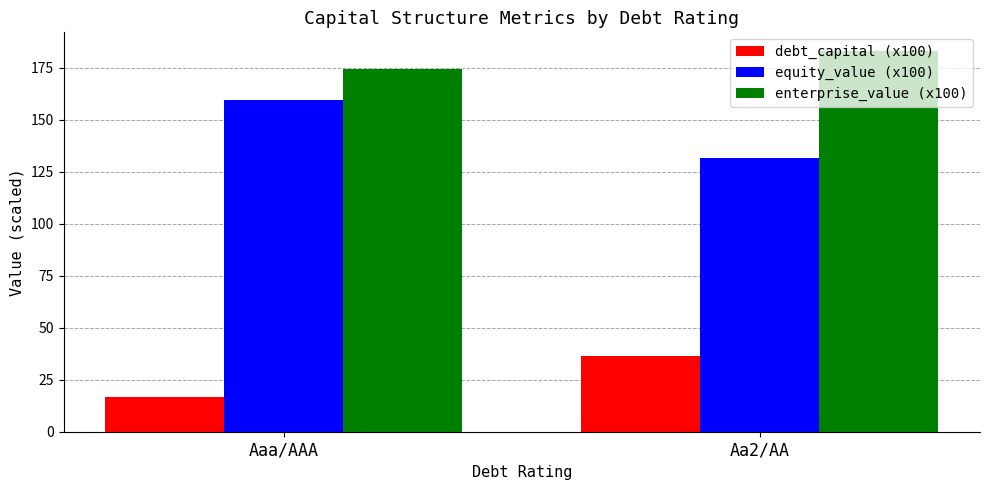

The equity_value (x100) series shows 187.3 at Aa2/AA. True or false?

False